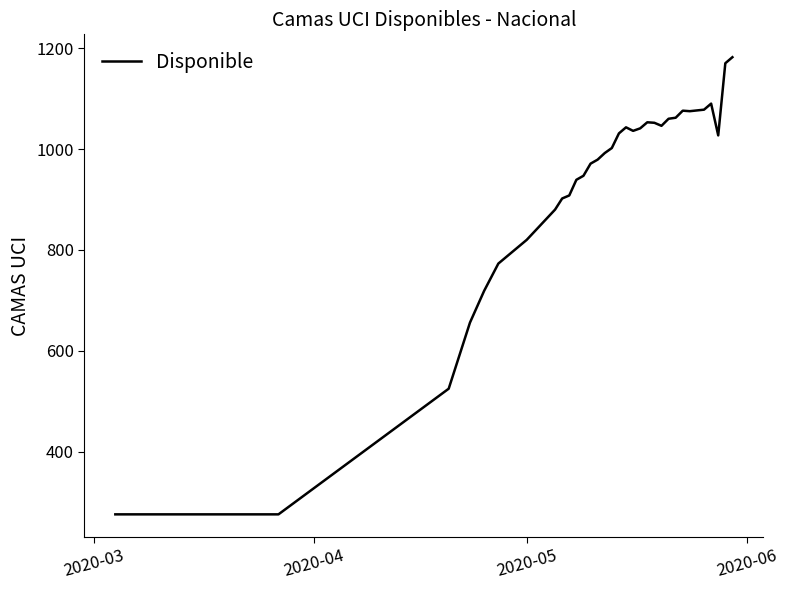

What is the difference between the second highest and second lowest values?

894